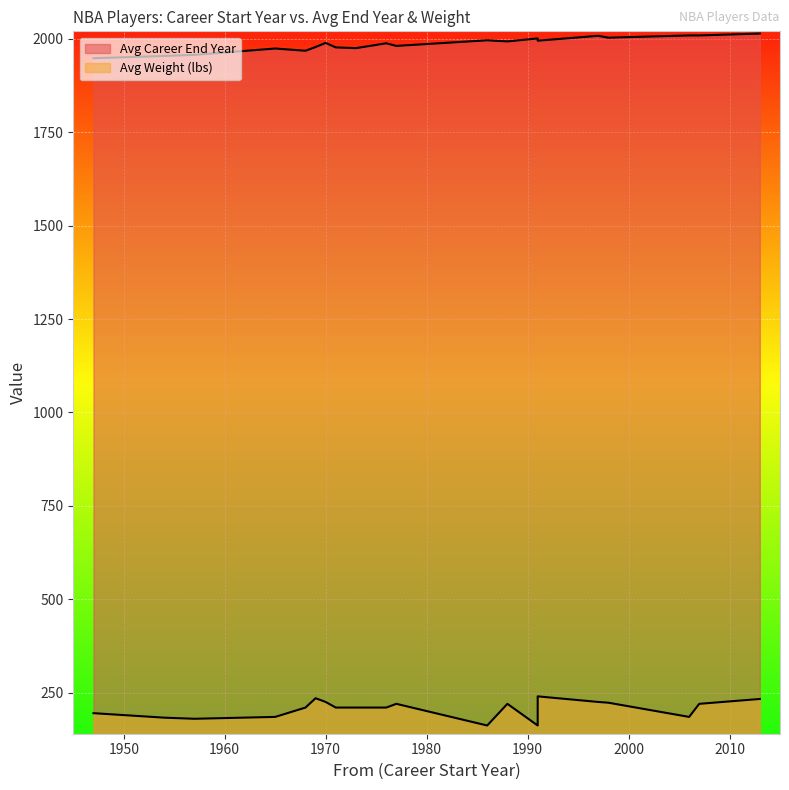

At how many categories does at least one series exceed 1014?

20